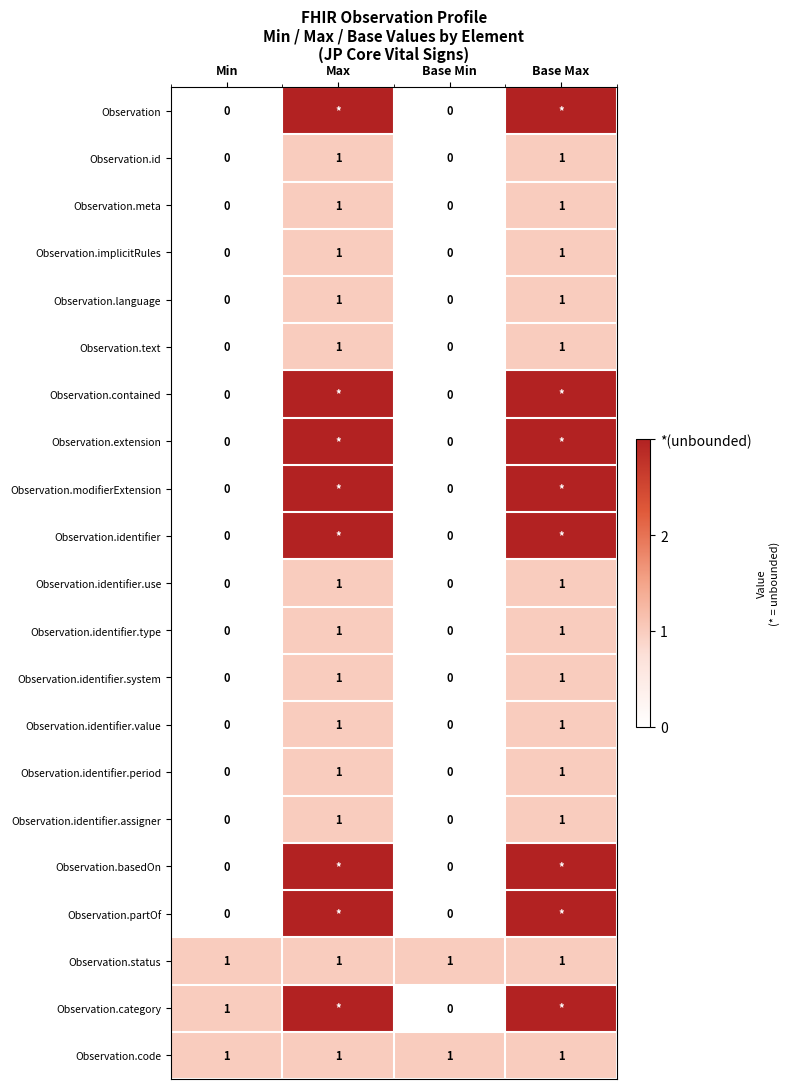

Which label corresponds to the smallest value in the chart?

Min